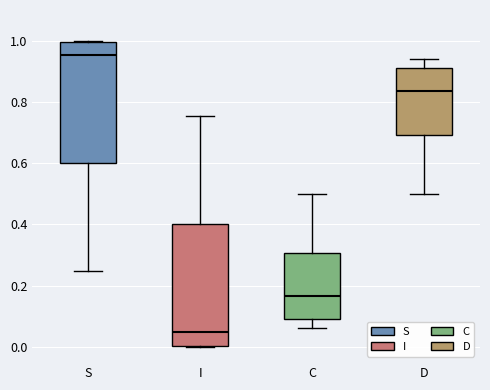

Reading left to right, transcribe this box plot: for each box, give where its median line is, the range the box spans, and where its two whiskers end, as read against the y-axis. The values are not printed on the chart, so give them approximately, as read against the axis.

S: median 0.96, box 0.60 to 1.00, whiskers 0.24 to 1.00
I: median 0.04, box 0.00 to 0.40, whiskers 0.00 to 0.76
C: median 0.16, box 0.08 to 0.30, whiskers 0.06 to 0.50
D: median 0.84, box 0.70 to 0.92, whiskers 0.50 to 0.94